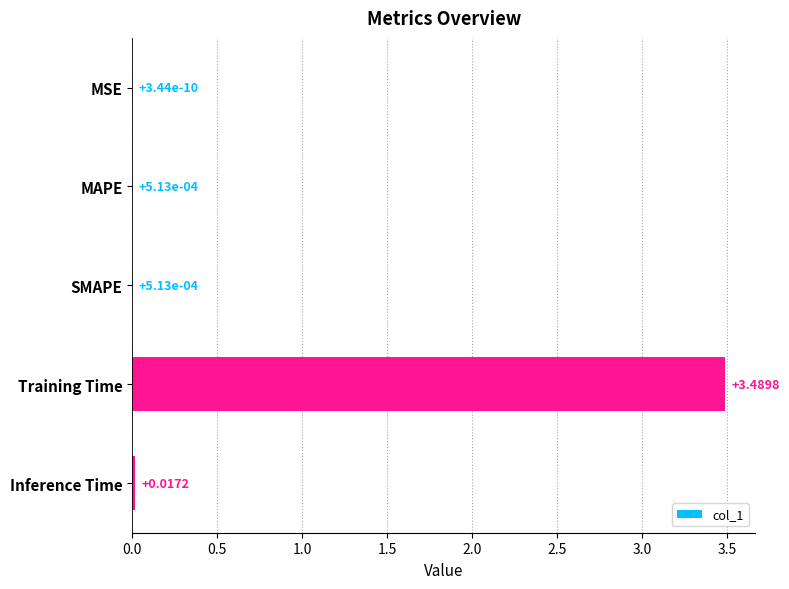

What is the sum of the values at MSE and Training Time?

3.5